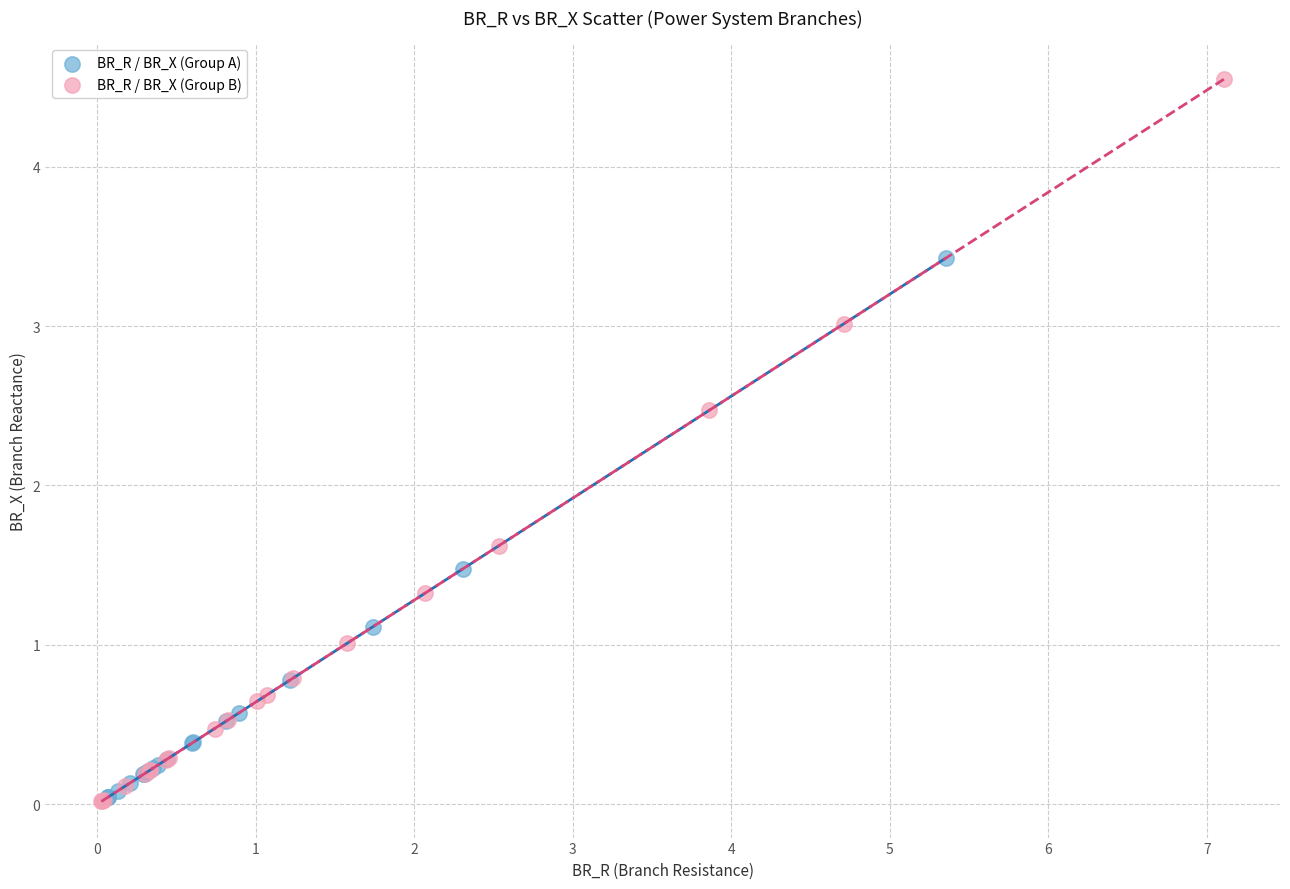

Which series reaches the maximum Y coordinate?

BR_R / BR_X (Group B)